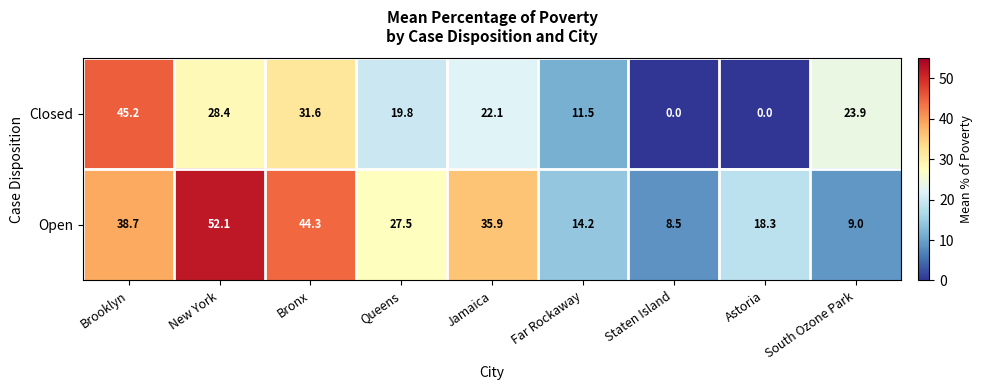

The Open series shows 9.0 at South Ozone Park. True or false?

True